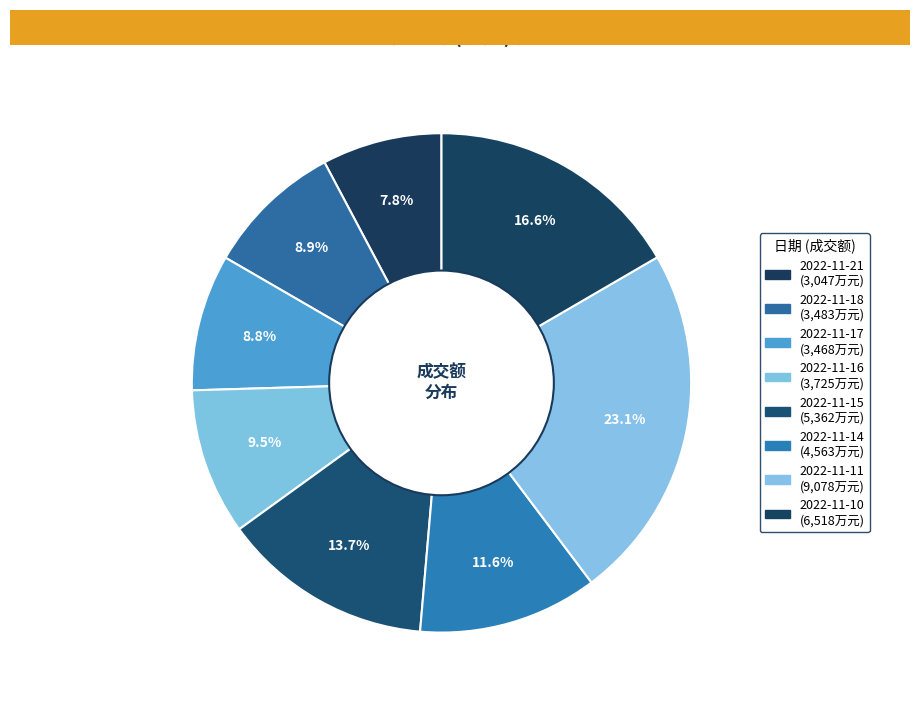

True or false: 2022-11-14 accounts for 20% of the total.

False